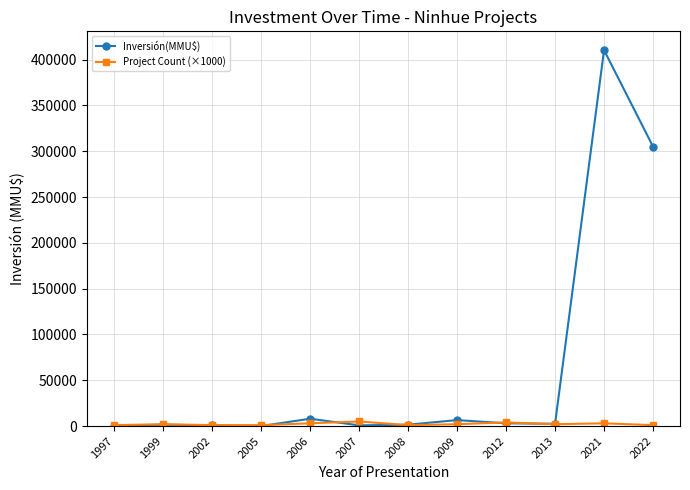

True or false: Project Count (×1000) has more than 1 points higher than both neighbors.

True